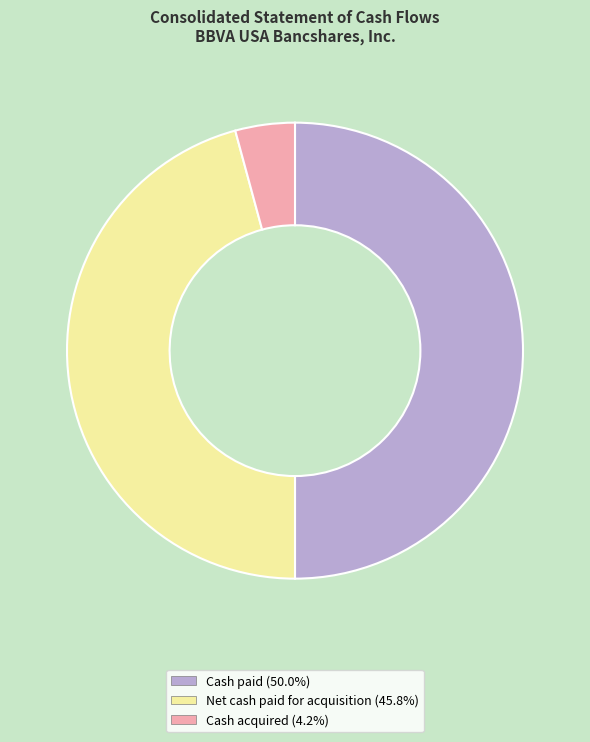

Which has a higher value, Cash paid or Net cash paid for acquisition?

Cash paid